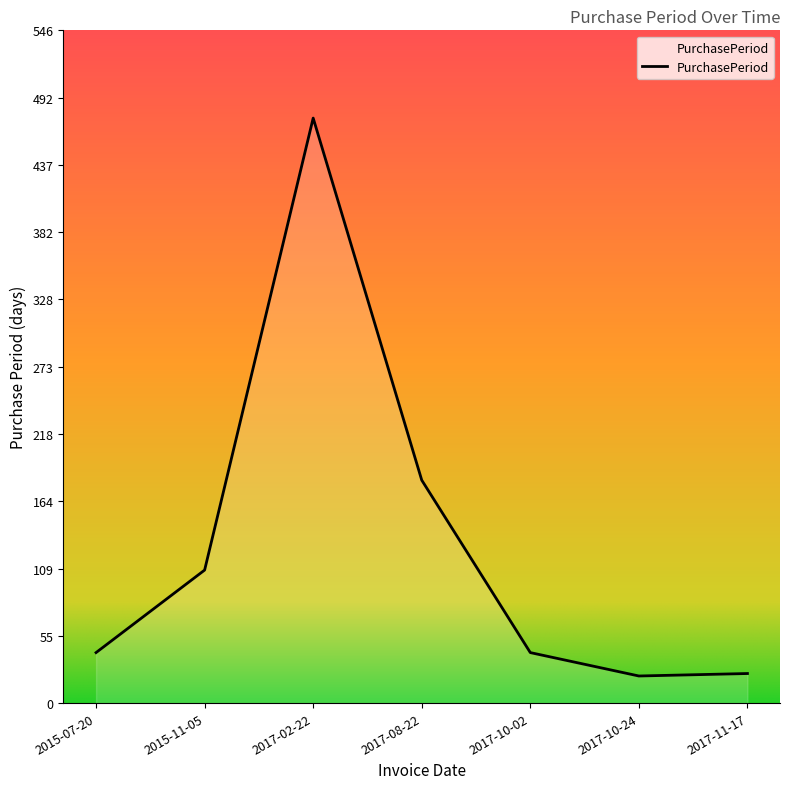

Where is the first local minimum?

2017-10-24